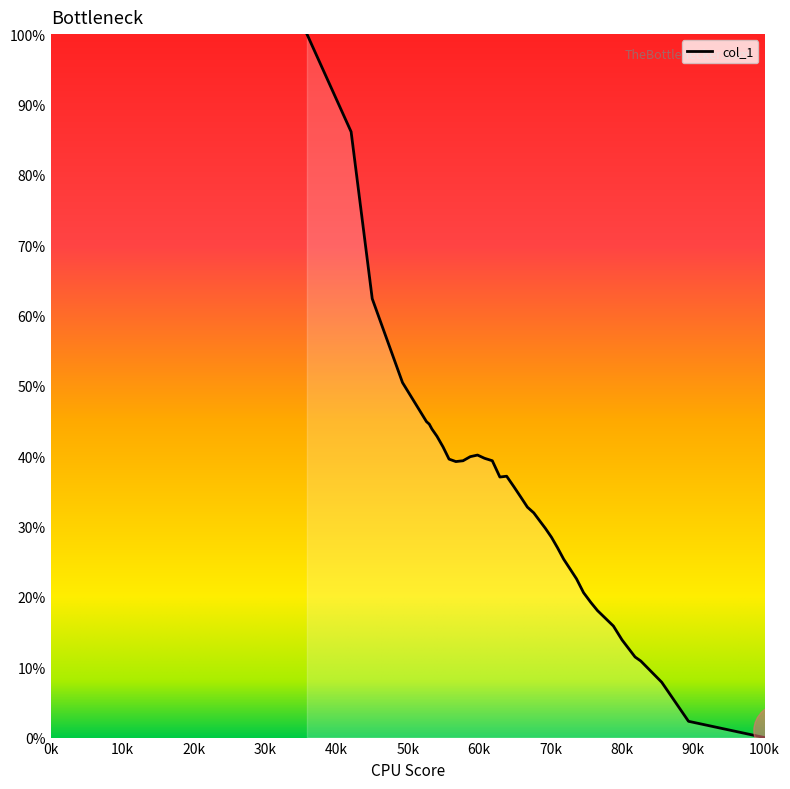

What is the greatest value displayed?

100.0